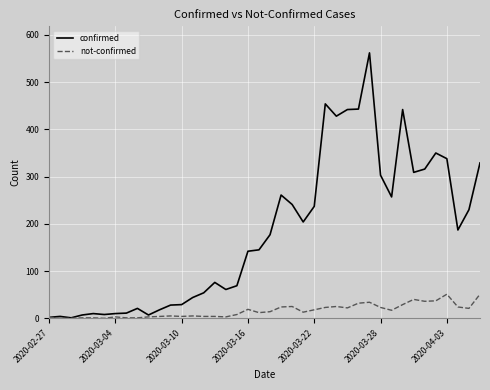

Rank the series by their average value, from highest to lowest.

confirmed, not-confirmed